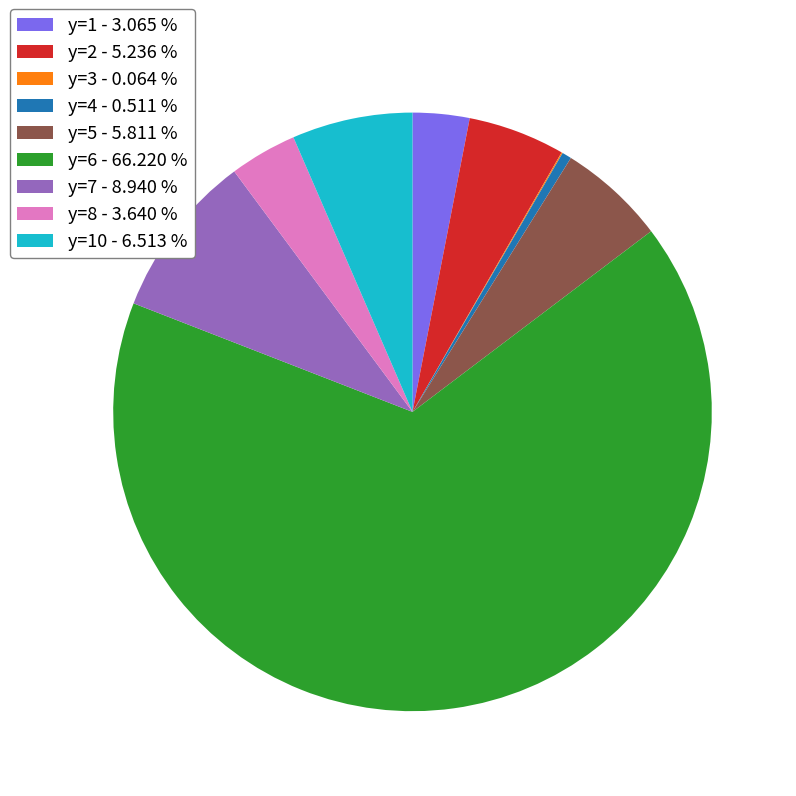

Is the sum of y=7 - 8.940 % and y=2 - 5.236 % greater than half?

No